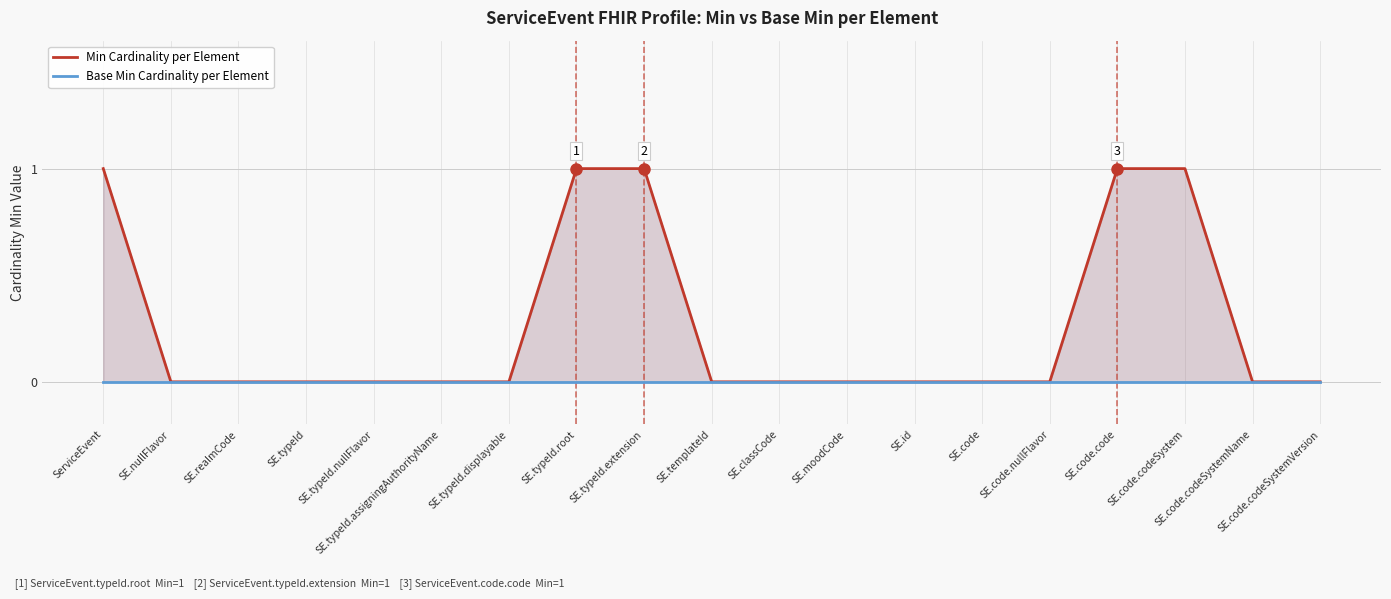

Does the chart have visible grid lines?

Yes